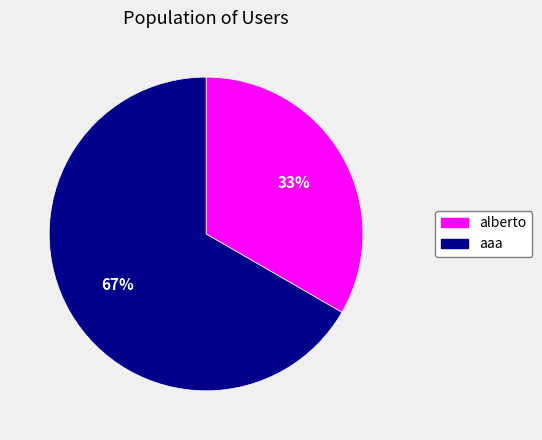

Between alberto and aaa, which is larger?

aaa